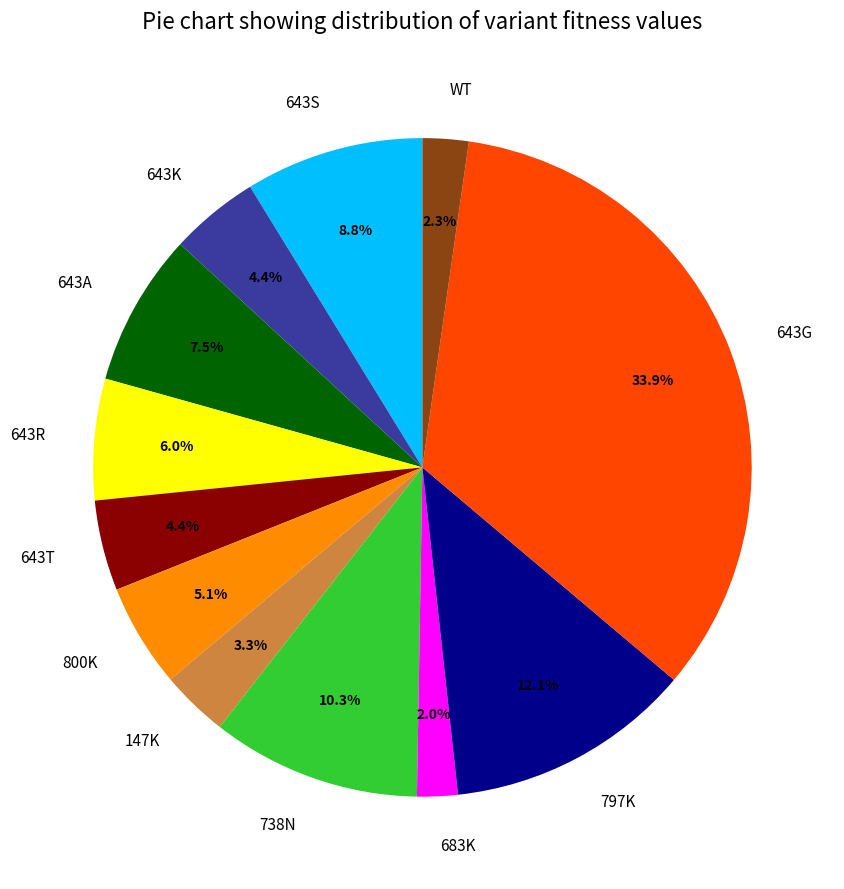

To the nearest percent, what is the combined percentage of 643S and 643R?

15%